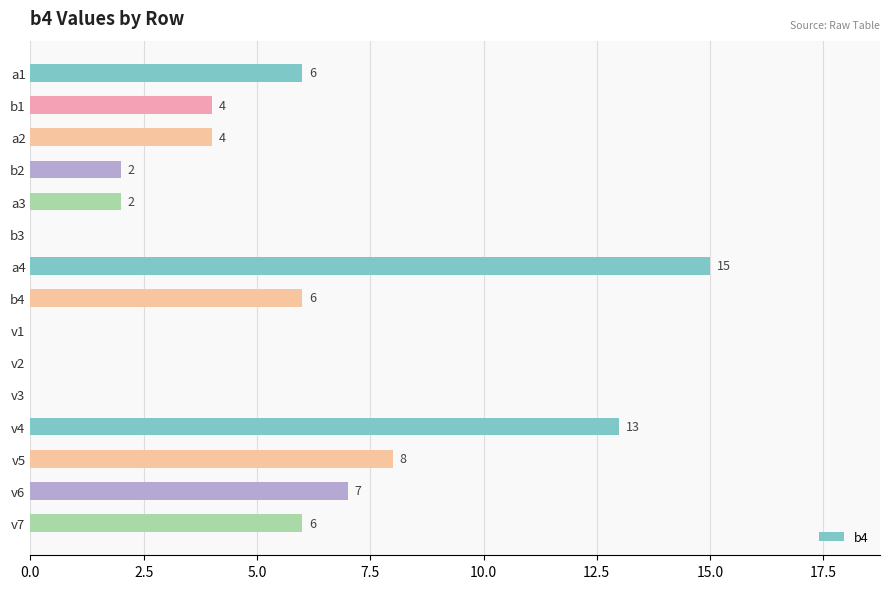

Reading bottom to top, list all the values displayed in this chart.

v7=6	v6=7	v5=8	v4=13	v3=0	v2=0	v1=0	b4=6	a4=15	b3=0	a3=2	b2=2	a2=4	b1=4	a1=6